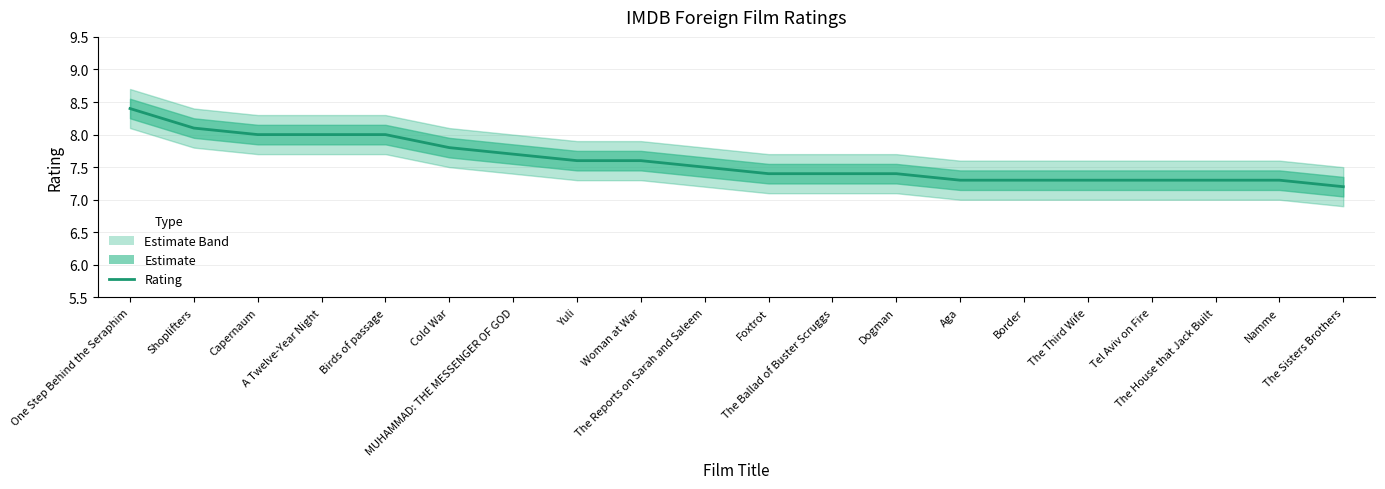

What is the average value?

7.6